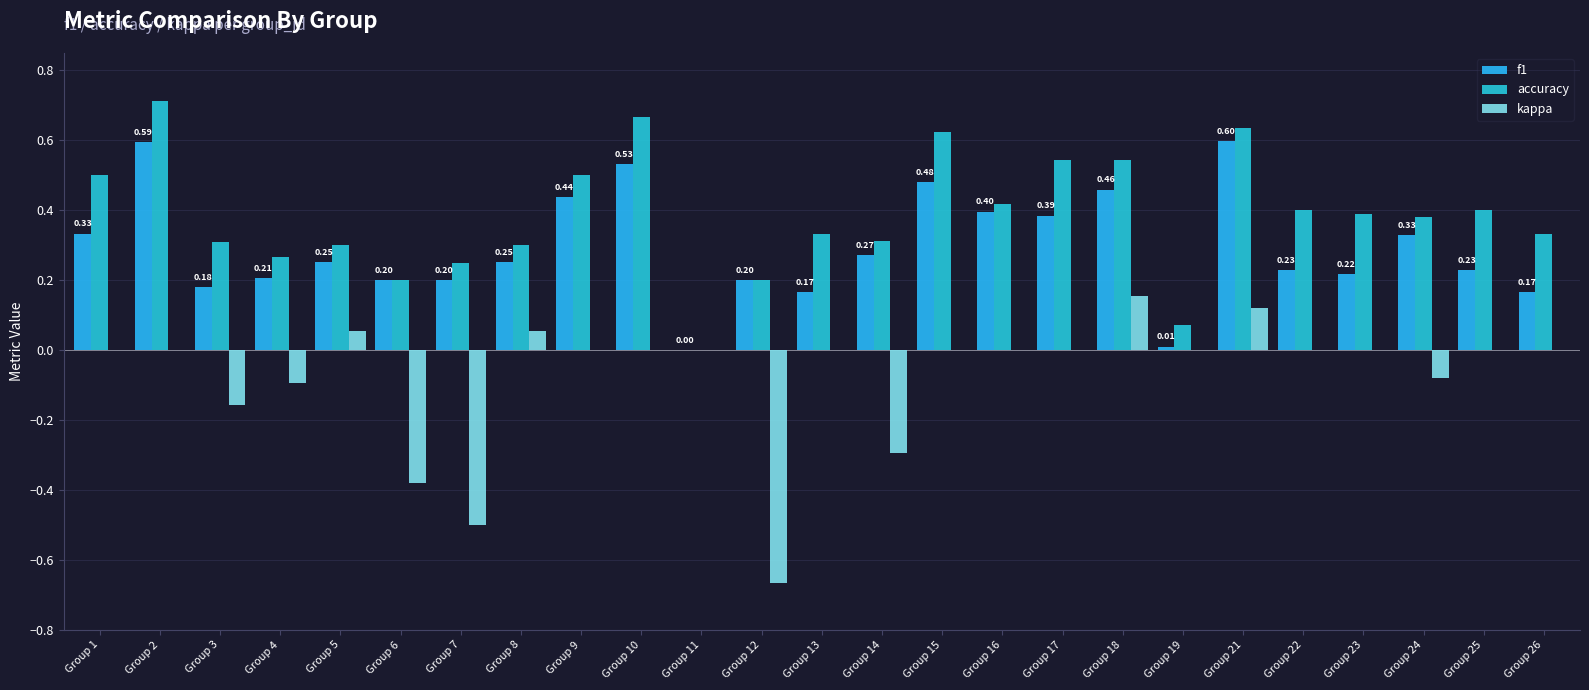

Reading left to right, what are all the values shown in this chart?

f1: Group 1=0.3	Group 2=0.6	Group 3=0.2	Group 4=0.2	Group 5=0.3	Group 6=0.2	Group 7=0.2	Group 8=0.3	Group 9=0.4	Group 10=0.5	Group 11=0.0	Group 12=0.2	Group 13=0.2	Group 14=0.3	Group 15=0.5	Group 16=0.4	Group 17=0.4	Group 18=0.5	Group 19=0.0	Group 21=0.6	Group 22=0.2	Group 23=0.2	Group 24=0.3	Group 25=0.2	Group 26=0.2
accuracy: Group 1=0.5	Group 2=0.7	Group 3=0.3	Group 4=0.3	Group 5=0.3	Group 6=0.2	Group 7=0.2	Group 8=0.3	Group 9=0.5	Group 10=0.7	Group 11=0.0	Group 12=0.2	Group 13=0.3	Group 14=0.3	Group 15=0.6	Group 16=0.4	Group 17=0.5	Group 18=0.5	Group 19=0.1	Group 21=0.6	Group 22=0.4	Group 23=0.4	Group 24=0.4	Group 25=0.4	Group 26=0.3
kappa: Group 1=0.0	Group 2=0.0	Group 3=-0.2	Group 4=-0.1	Group 5=0.1	Group 6=-0.4	Group 7=-0.5	Group 8=0.1	Group 9=0.0	Group 10=0.0	Group 11=0.0	Group 12=-0.7	Group 13=0.0	Group 14=-0.3	Group 15=0.0	Group 16=0.0	Group 17=0.0	Group 18=0.2	Group 19=0.0	Group 21=0.1	Group 22=0.0	Group 23=0.0	Group 24=-0.1	Group 25=0.0	Group 26=0.0